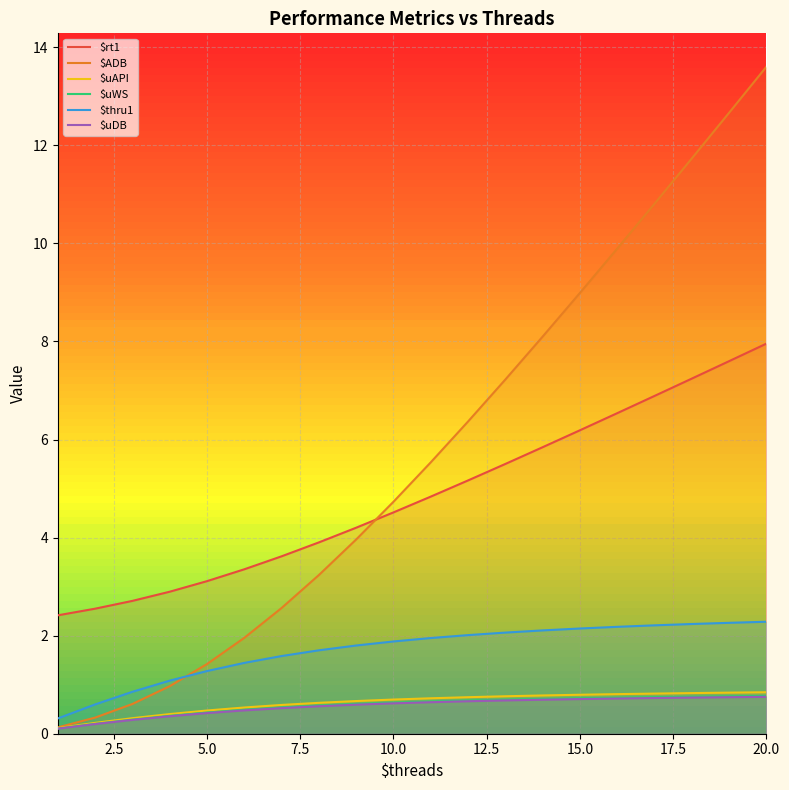

Is this an area chart (filled region under the line)?

No